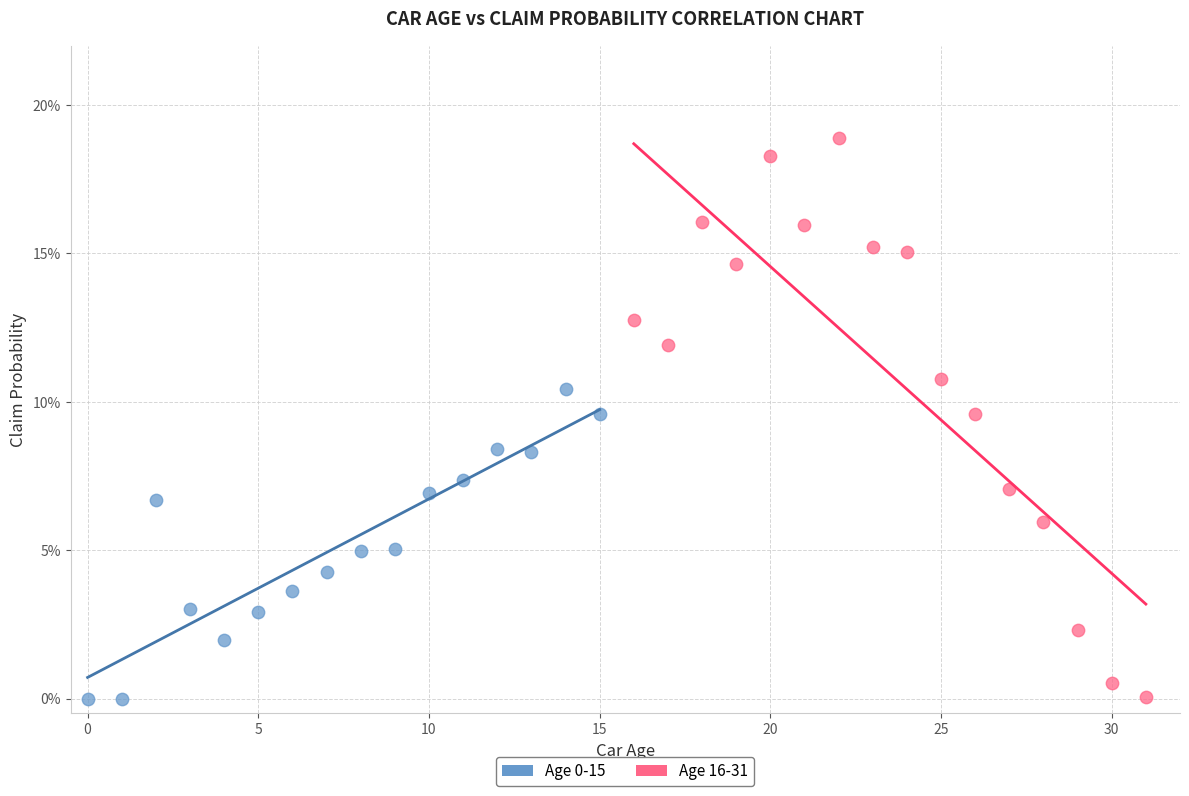

Which series reaches the maximum Y coordinate?

Age 16-31